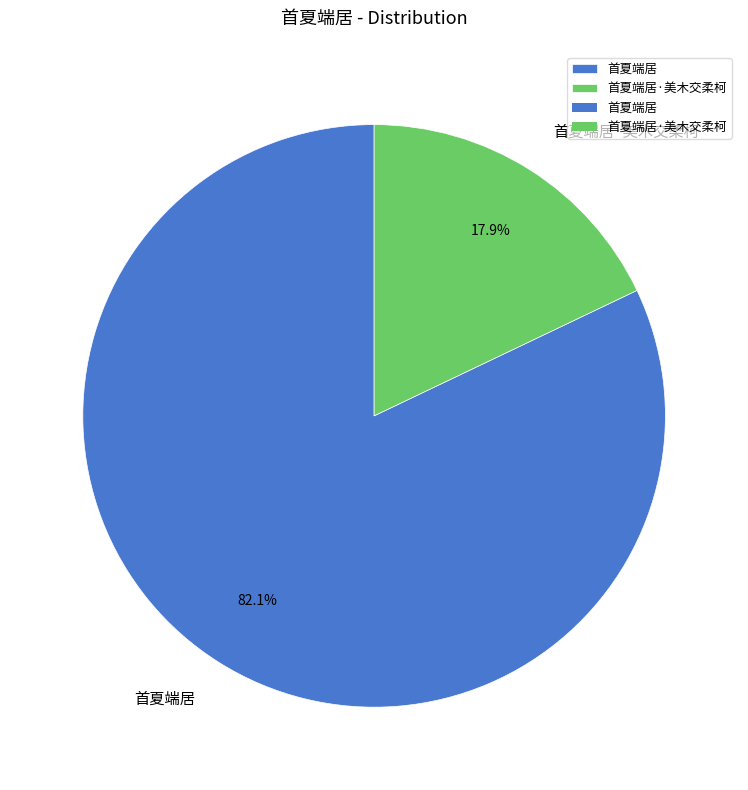

How many segments does this pie chart have?

2